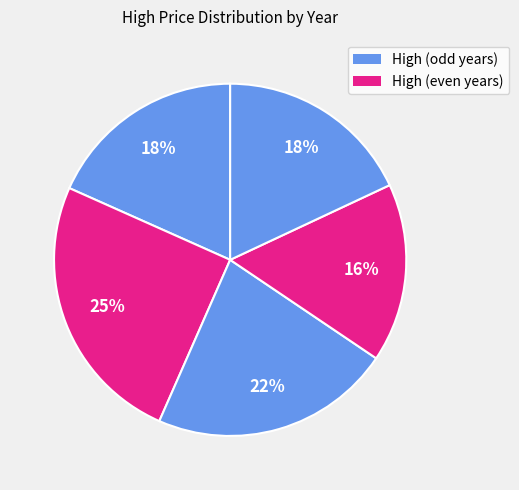

How many slices are in this pie chart?

5